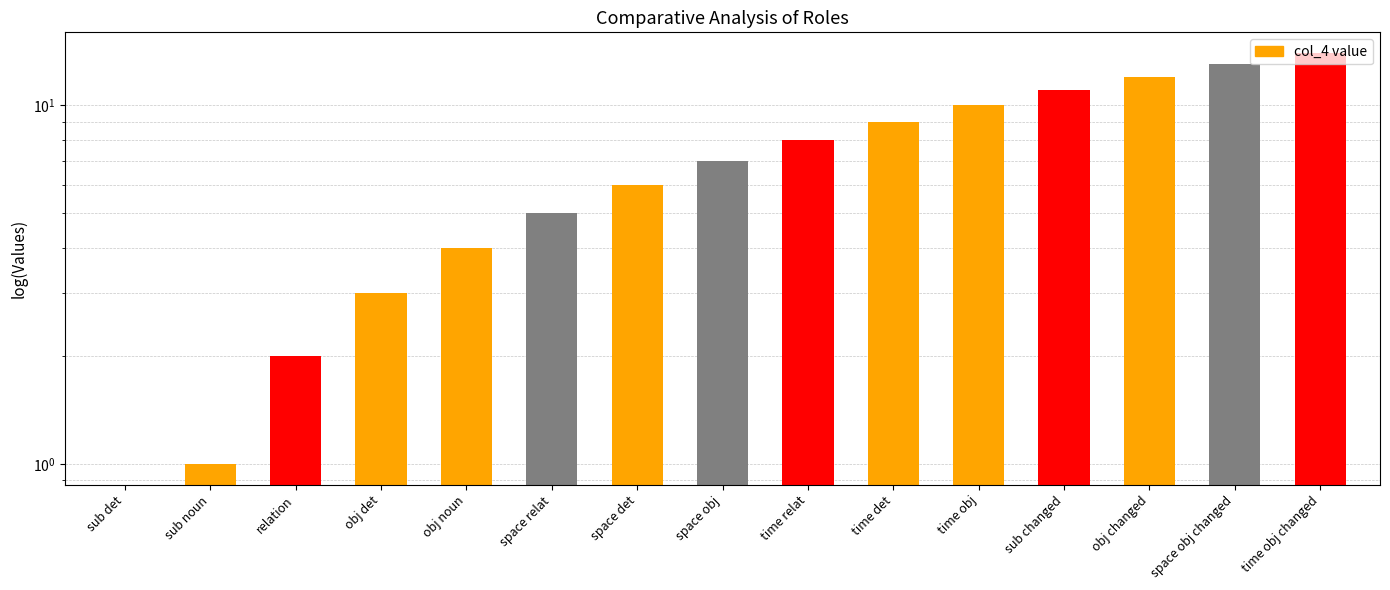

Are the bars horizontal?

No